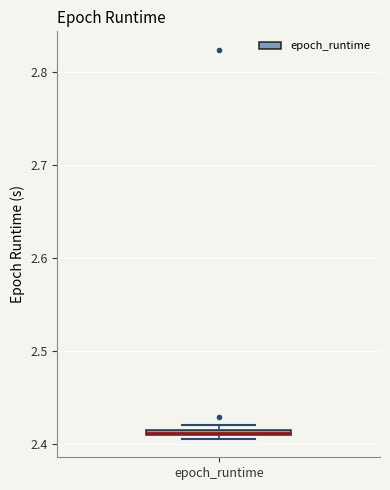

Where is the lower edge of the box for epoch_runtime on the y-axis? The values are not printed on the chart, so give them approximately, as read against the axis.

2.41